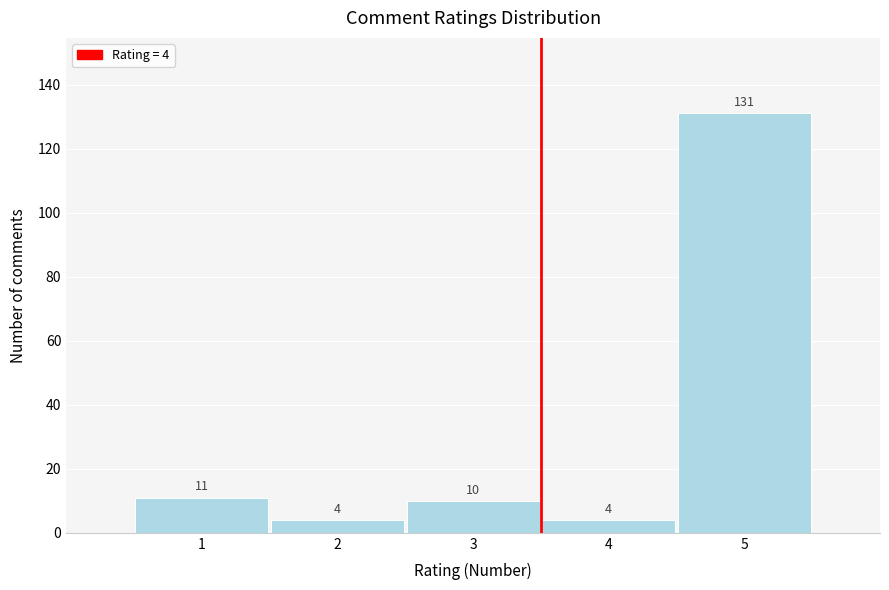

Reading right to left, list all the values displayed in this chart.

5=131	4=4	3=10	2=4	1=11